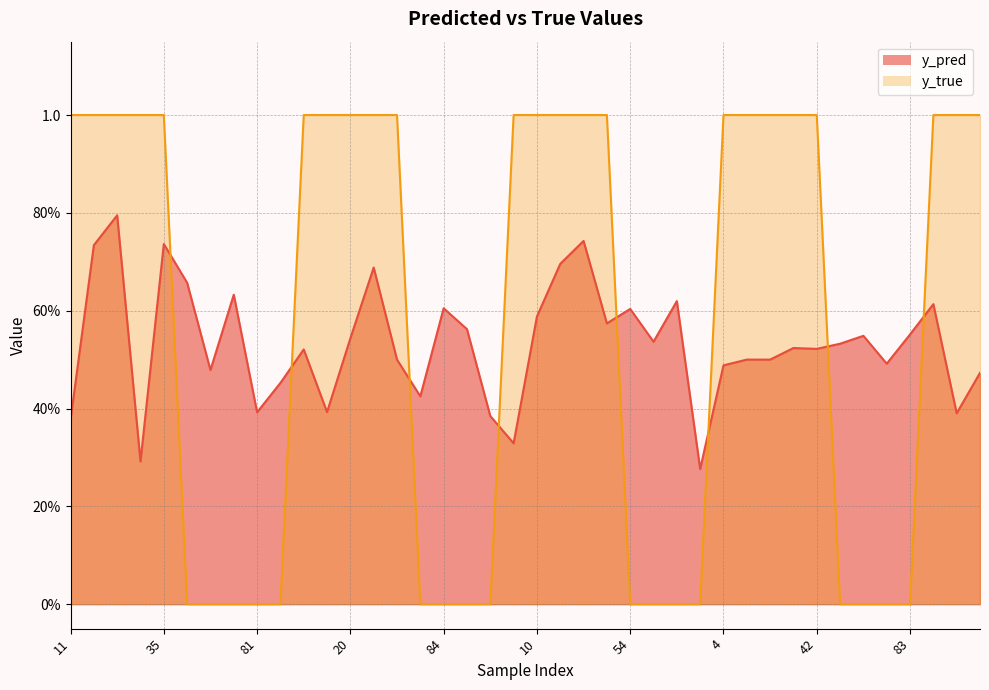

True or false: y_pred has more than 1 interior local peaks.

True